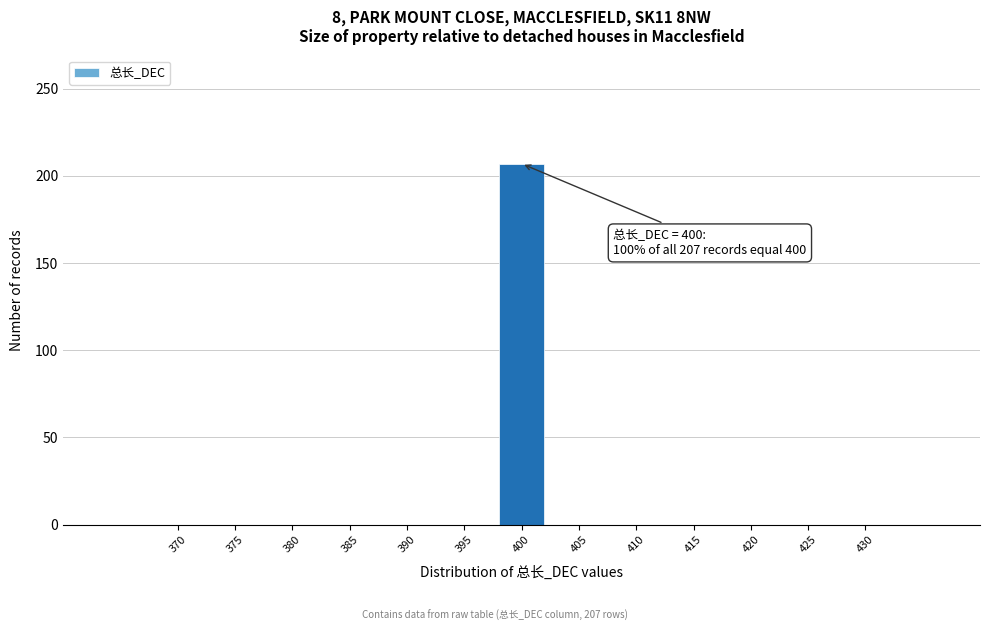

Which range on the x-axis has the tallest bar?

397.5 to 402.5